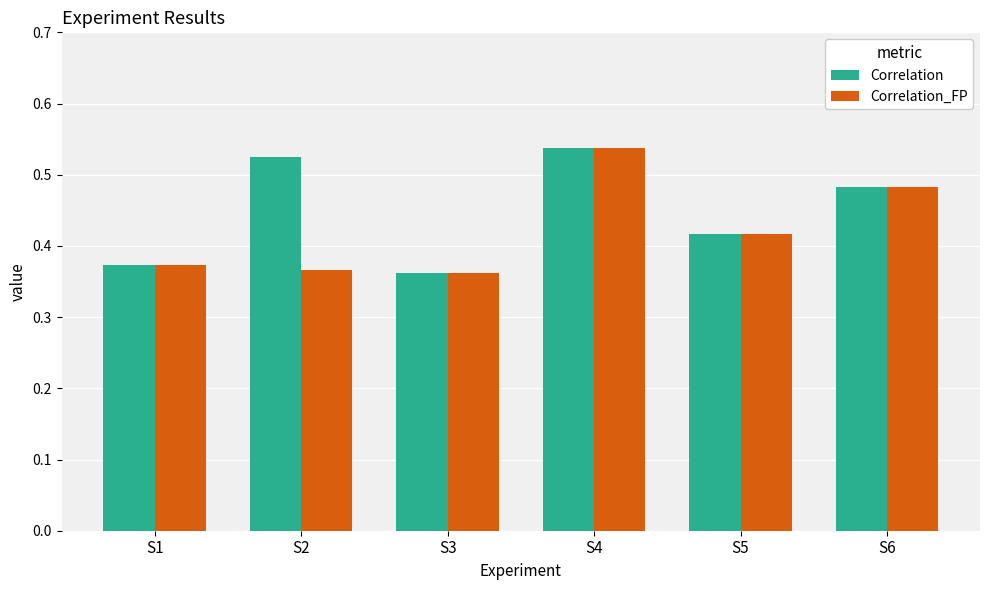

The value of Correlation at S5 is 0.7. True or false?

False